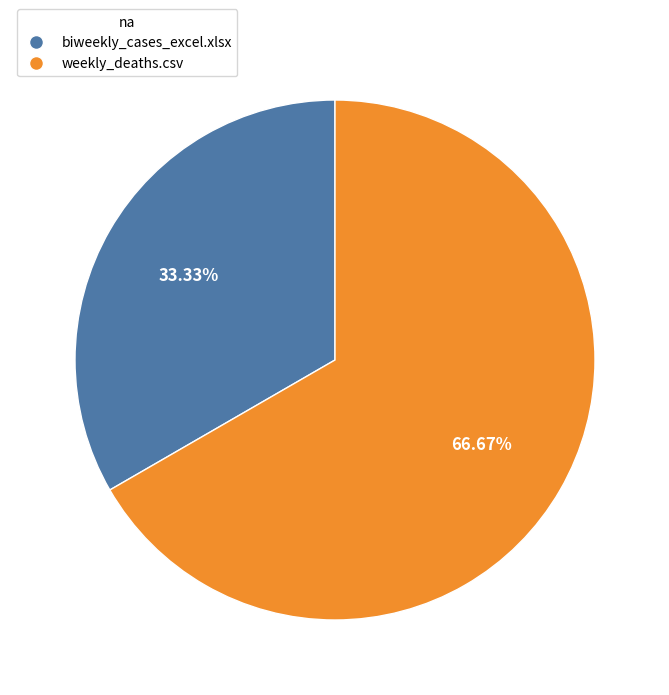

What percentage is NOT represented by weekly_deaths.csv?

33.3%